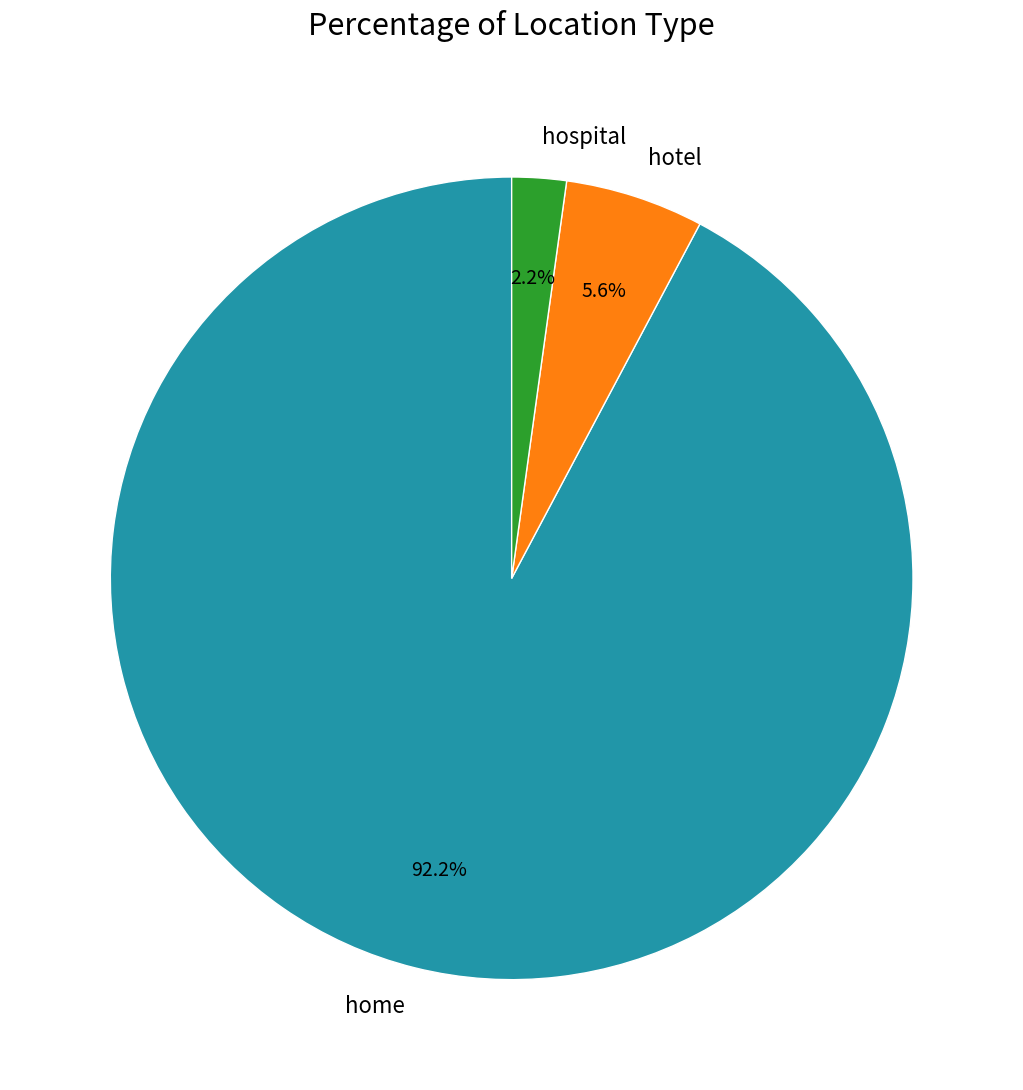

Approximately how many times larger is the value at hotel compared to hospital?

2.5